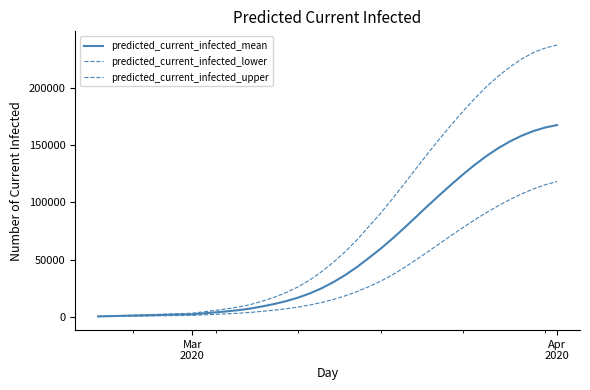

True or false: predicted_current_infected_upper has more than 1 points higher than both neighbors.

False